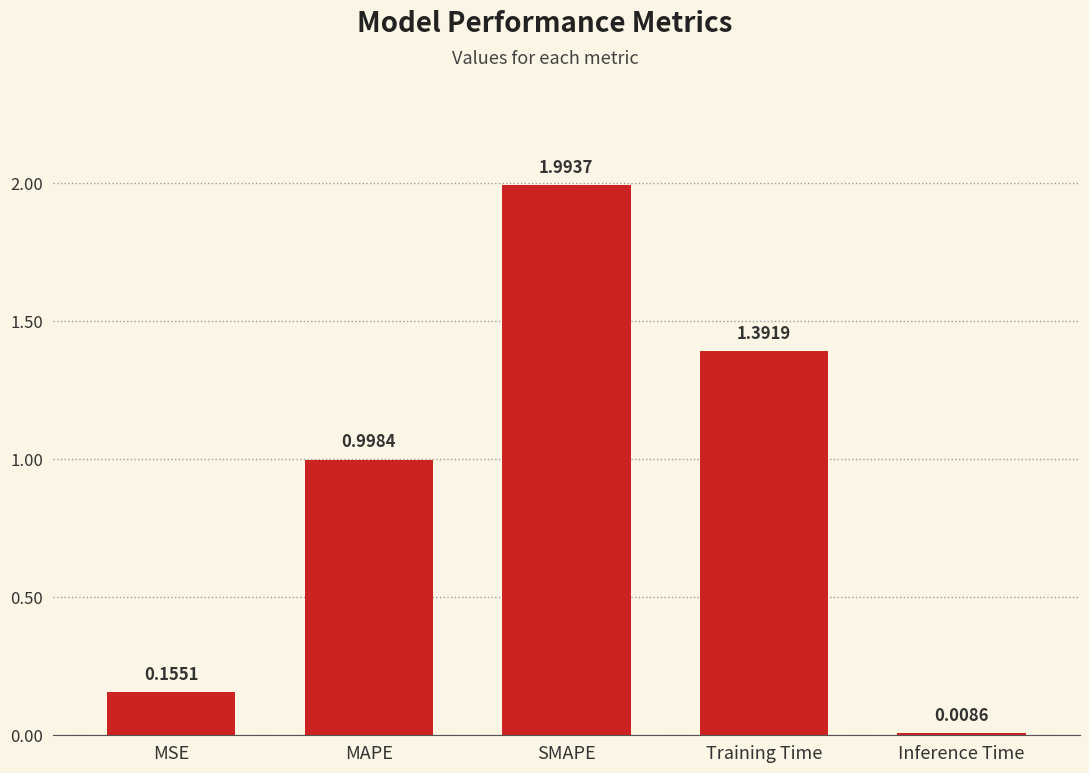

Rank the categories by value from lowest to highest.

Inference Time, MSE, MAPE, Training Time, SMAPE